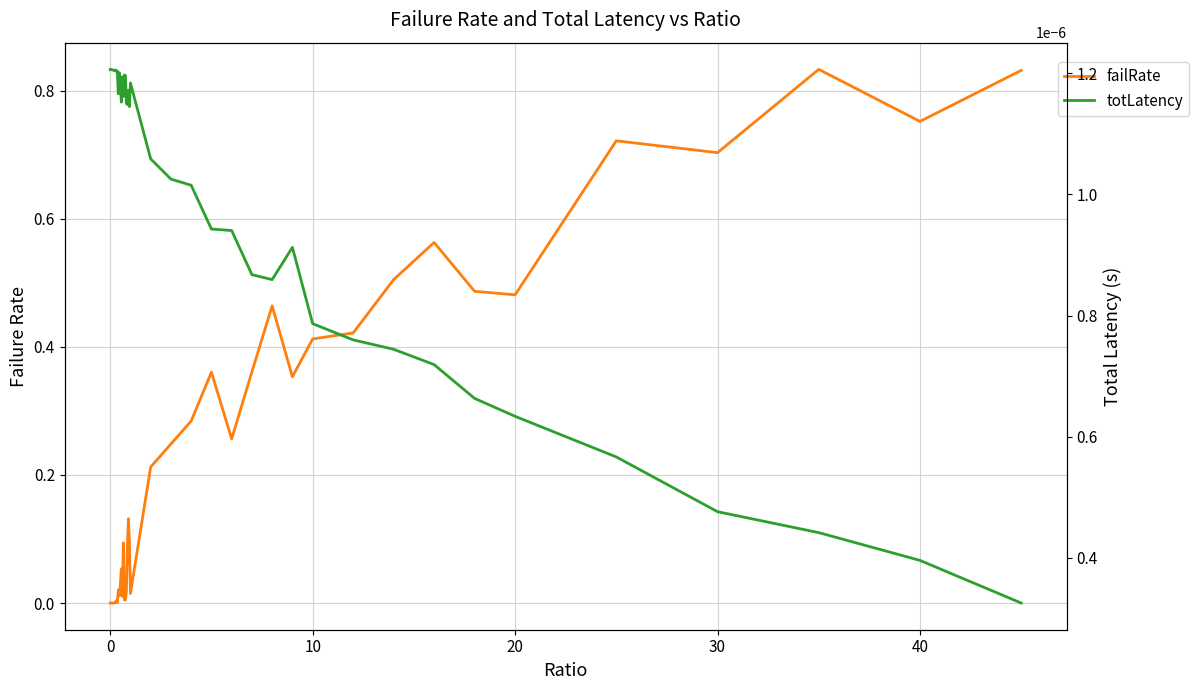

Reading left to right, what are all the values shown in this chart?

failRate: 0.0	0.0	0.0	0.0	0.0	0.0	0.0	0.0	0.0	0.0	0.0	0.1	0.0	0.1	0.0	0.0	0.0	0.1	0.1	0.1	0.0	0.2	0.2	0.3	0.4	0.3	0.4	0.5	0.4	0.4	0.4	0.5	0.6	0.5	0.5	0.7	0.7	0.8	0.8	0.8
totLatency: 0.0	0.0	0.0	0.0	0.0	0.0	0.0	0.0	0.0	0.0	0.0	0.0	0.0	0.0	0.0	0.0	0.0	0.0	0.0	0.0	0.0	0.0	0.0	0.0	0.0	0.0	0.0	0.0	0.0	0.0	0.0	0.0	0.0	0.0	0.0	0.0	0.0	0.0	0.0	0.0